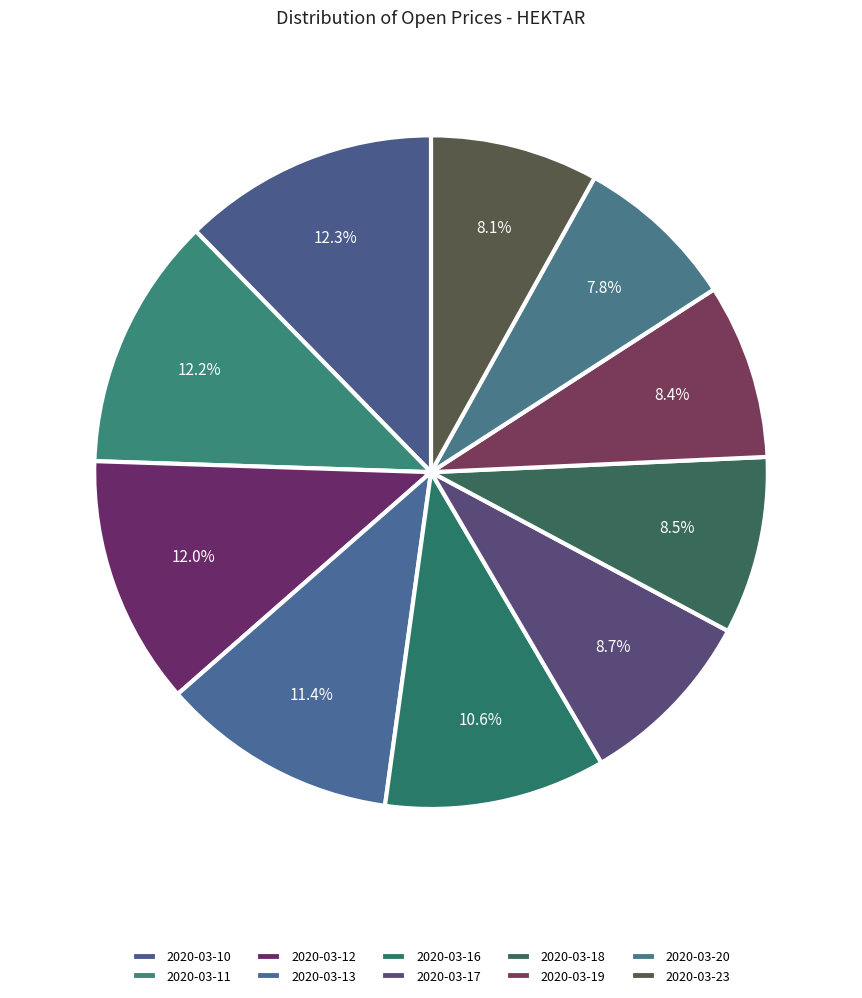

Does 2020-03-13 account for over 50% of the chart?

No